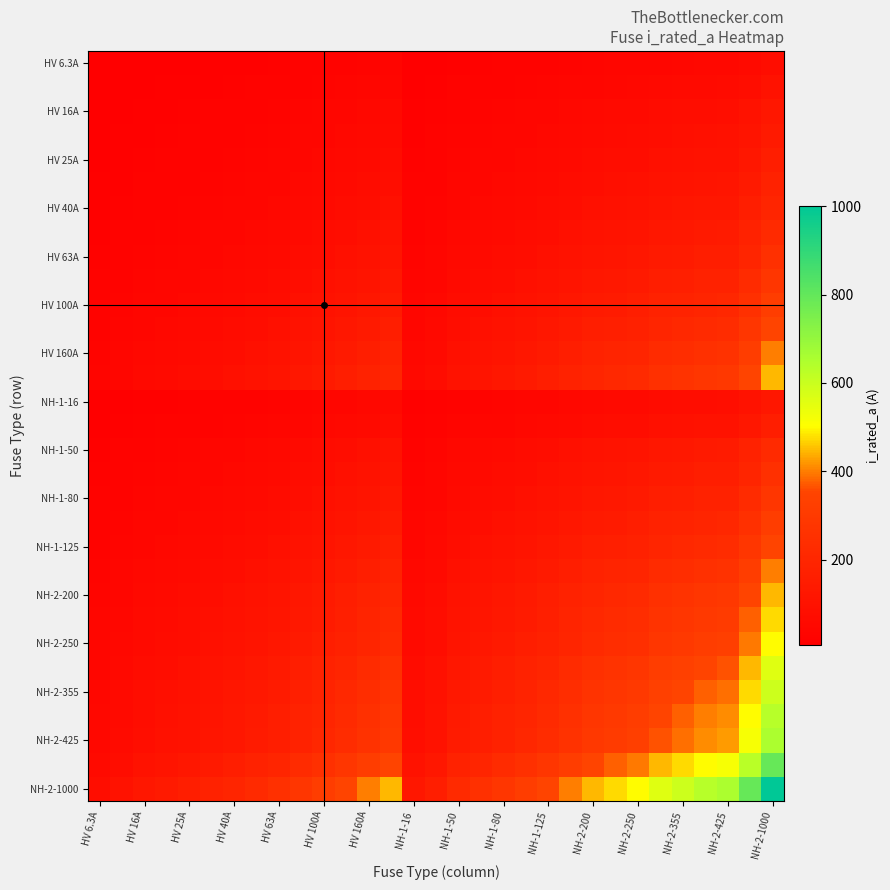

Which category has the lowest value across all series?

HV 6.3A